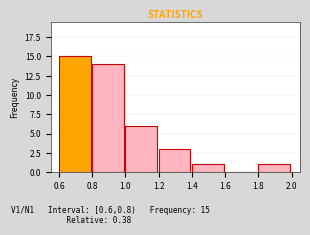

Which range on the x-axis has the tallest bar?

0.6 to 0.8